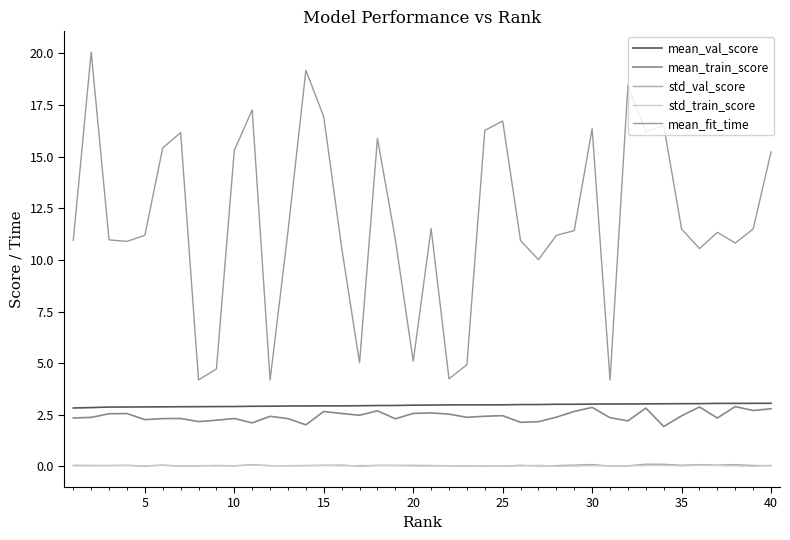

How many times do std_val_score and std_train_score cross each other?

17